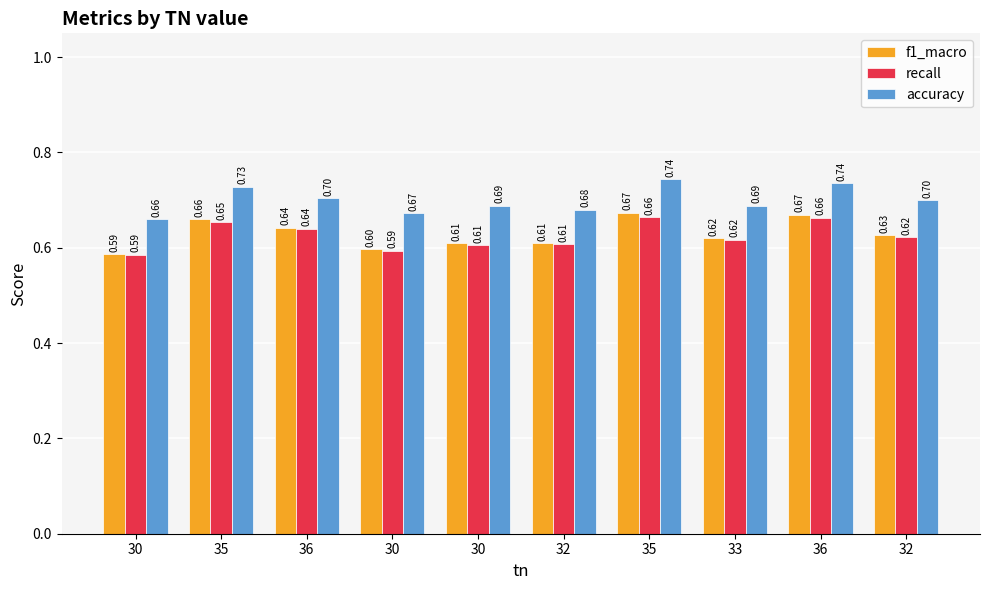

Is it true that recall equals 0.7 at 35?

True